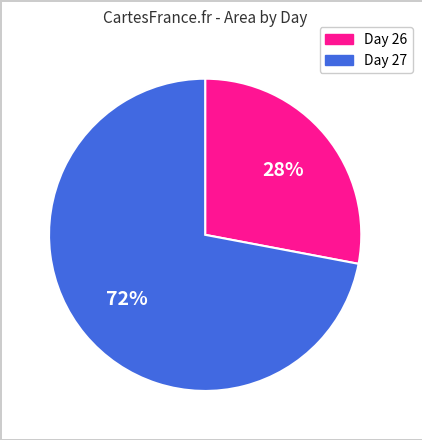

Is the sum of Day 26 and Day 27 greater than half?

Yes